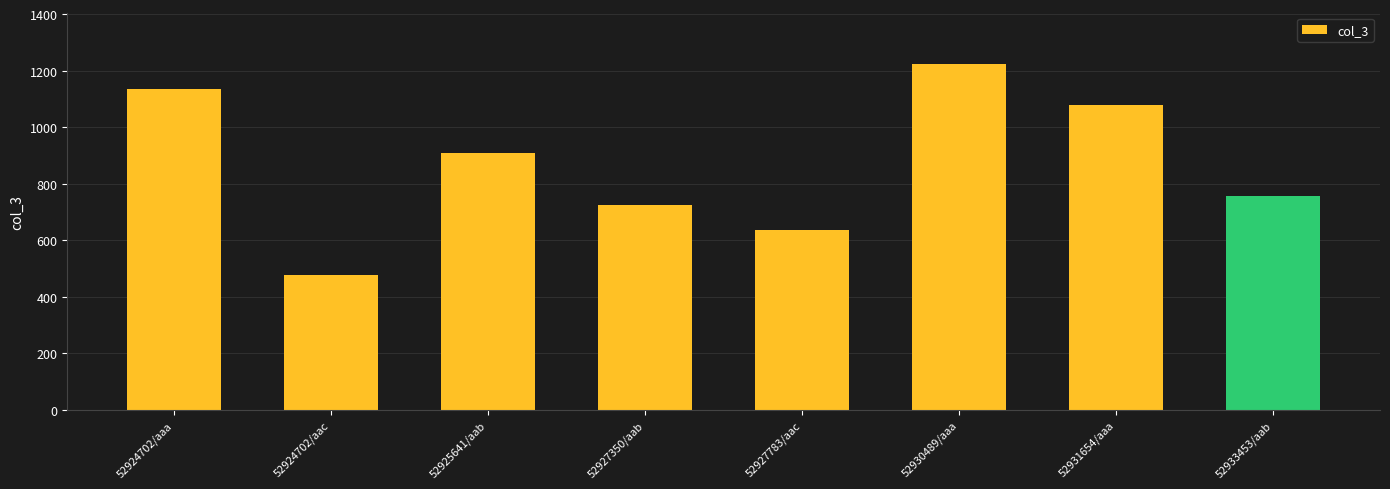

What is the label of the 3rd bar from the left?

52925641/aab